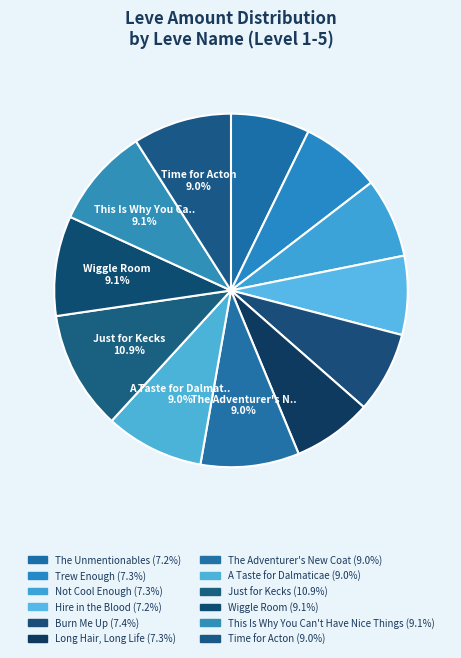

How many segments does this pie chart have?

12